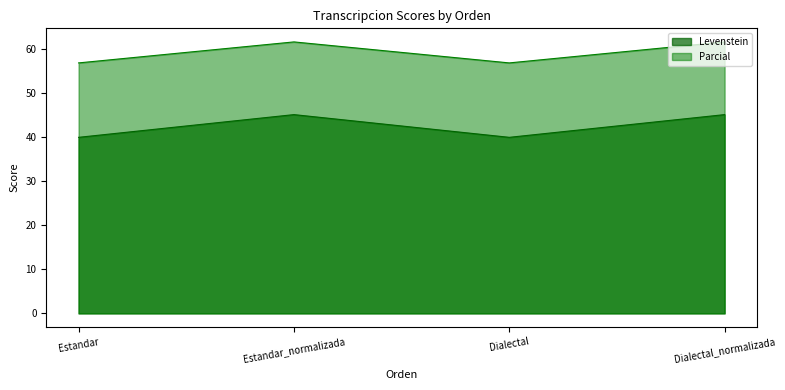

True or false: Levenstein and Parcial cross at least once.

False